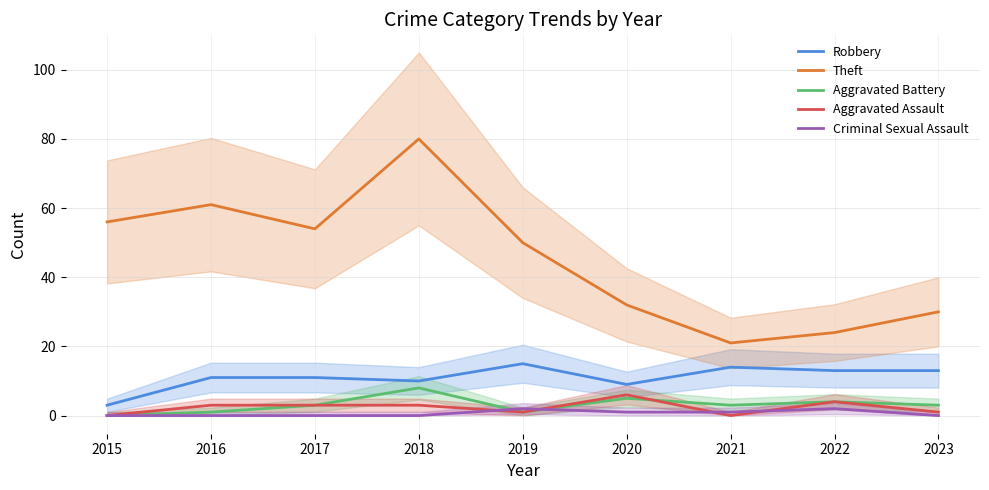

At how many categories does at least one series exceed 26?

7